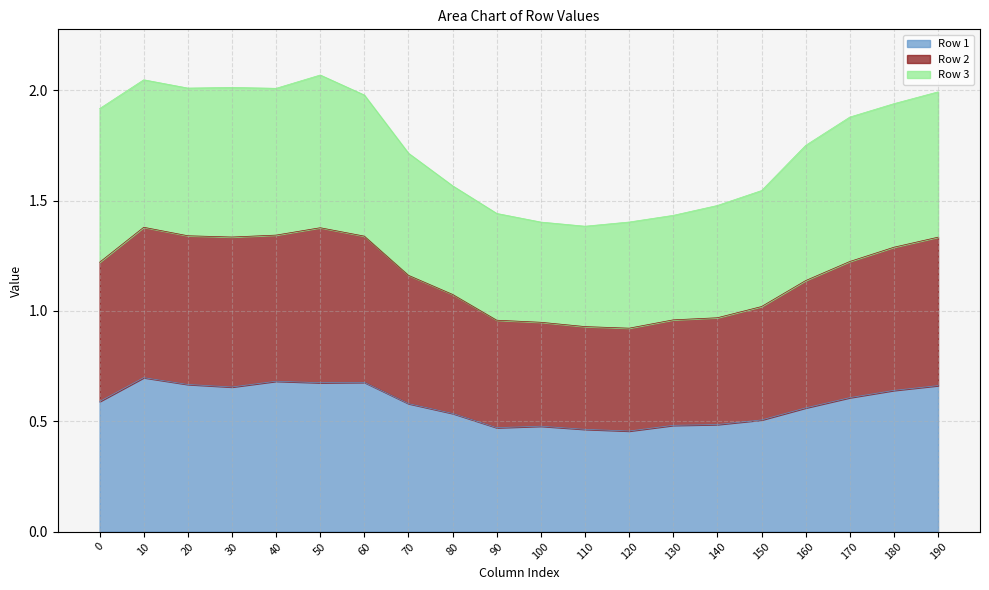

The Row 1 series shows 0.5 at 140. True or false?

True